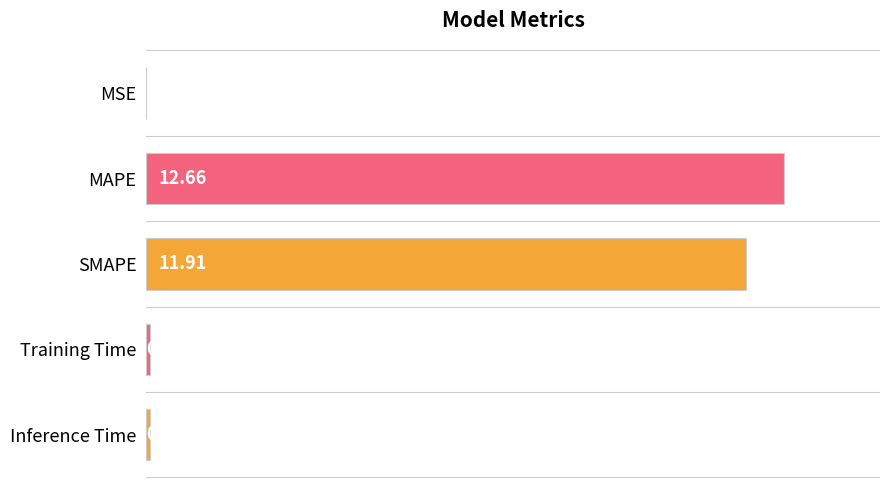

What is the sum of all values?

24.7